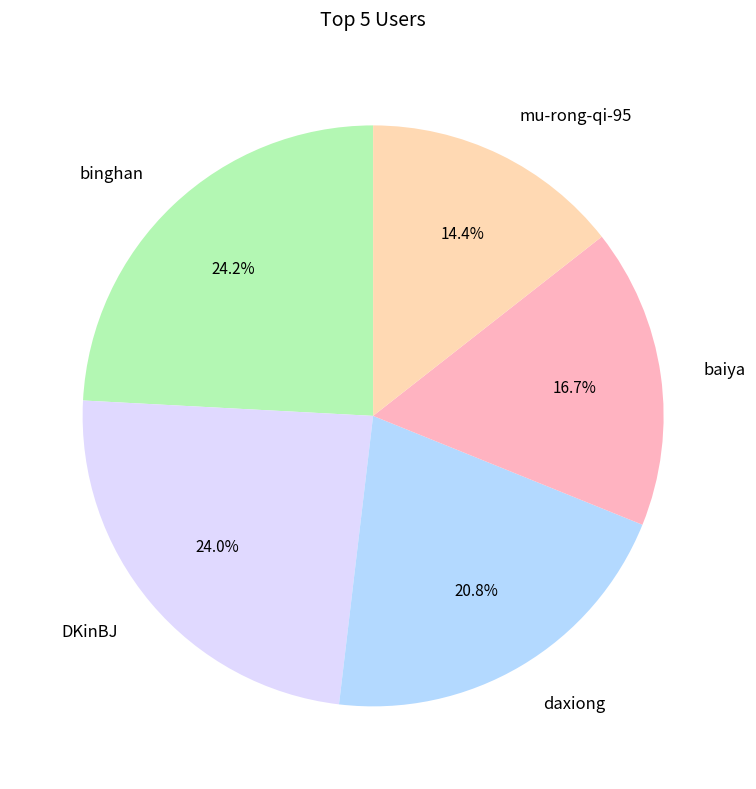

What is the ratio of the value at daxiong to the value at baiya?

1.2